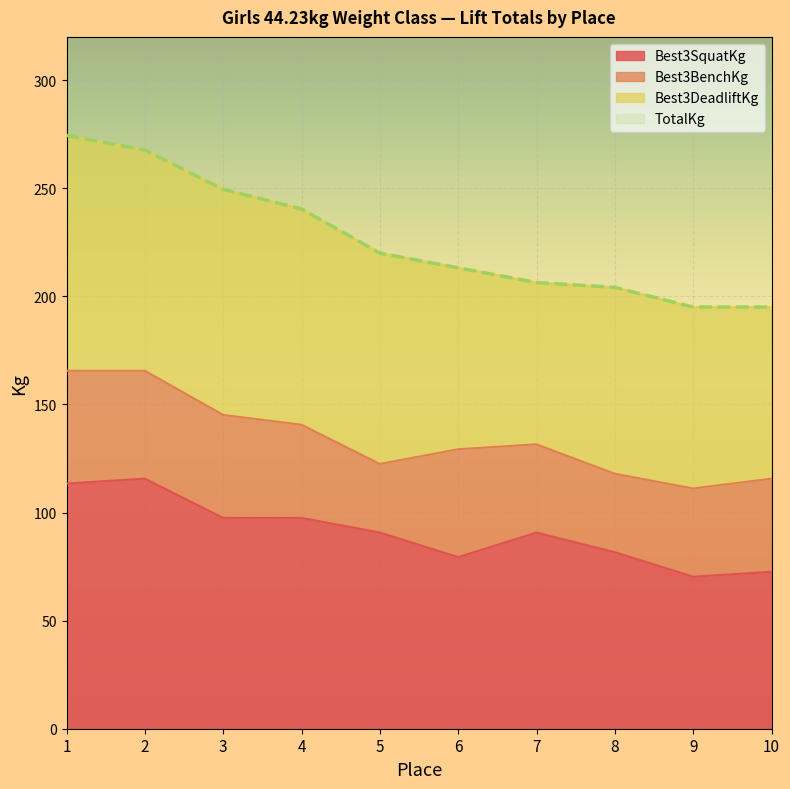

Which series has the widest spread of values?

TotalKg